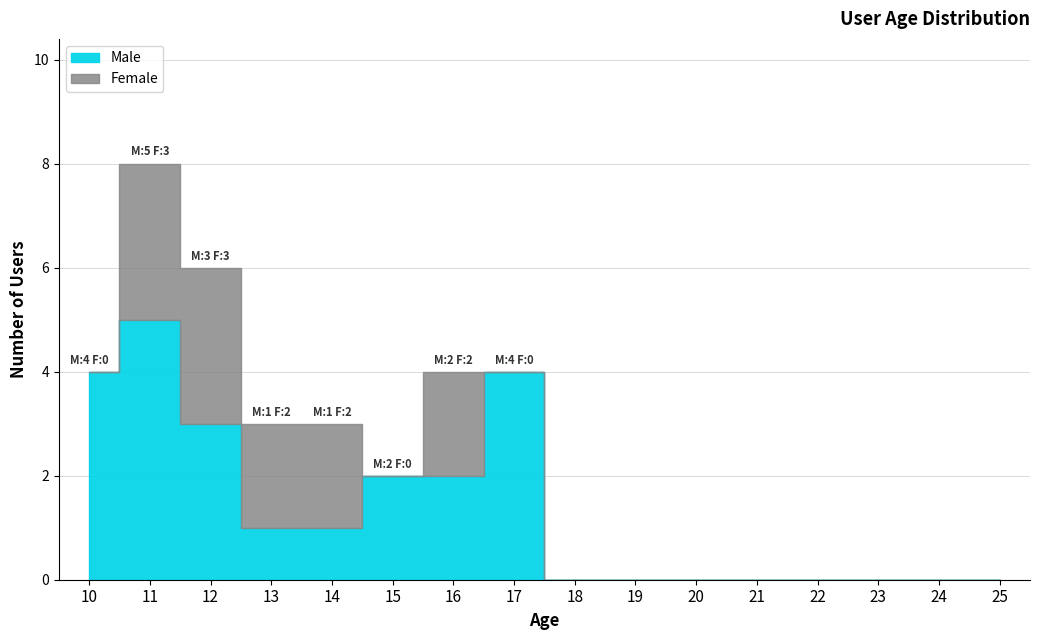

At which category does Female reach its first local valley?

15